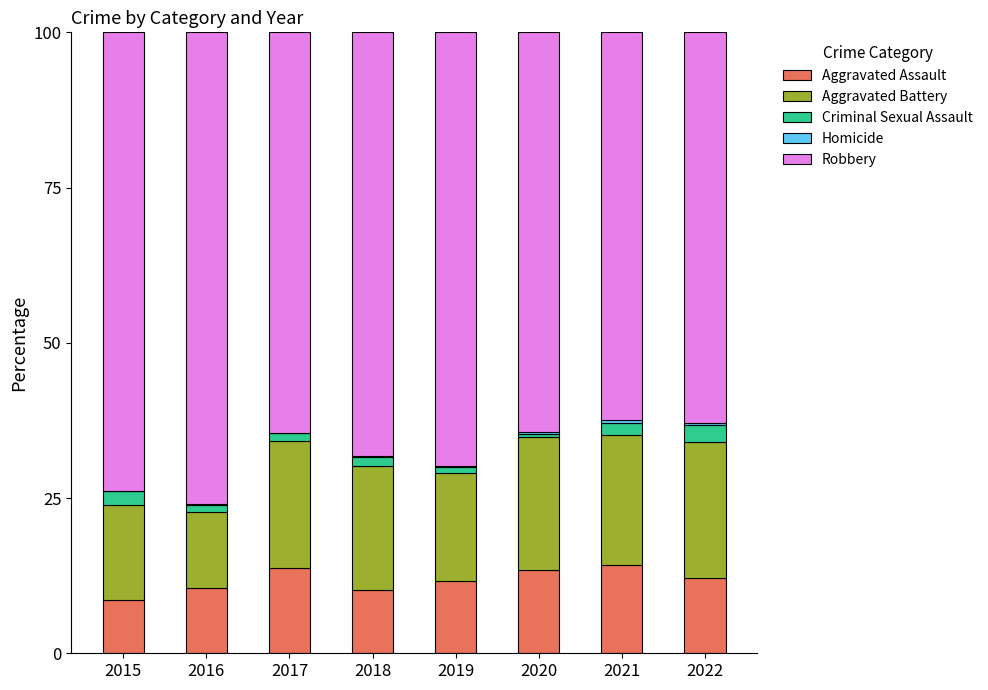

What is the sum of the Homicide values at 2020 and 2021?

0.8